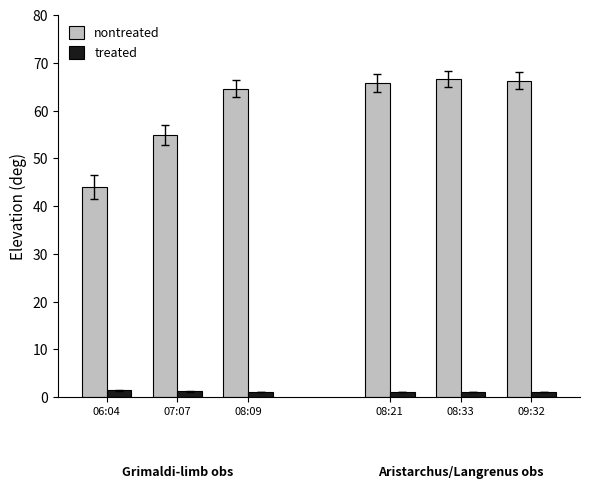

At 06:04, list the series in order from smallest to largest.

treated, nontreated